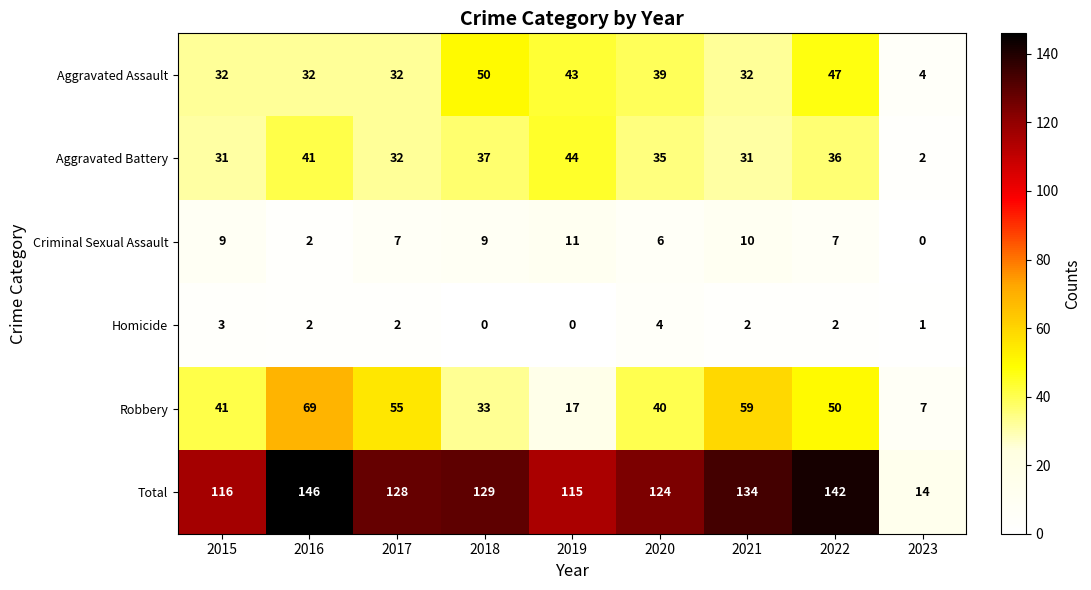

Is it true that Aggravated Assault equals 47 at 2021?

False